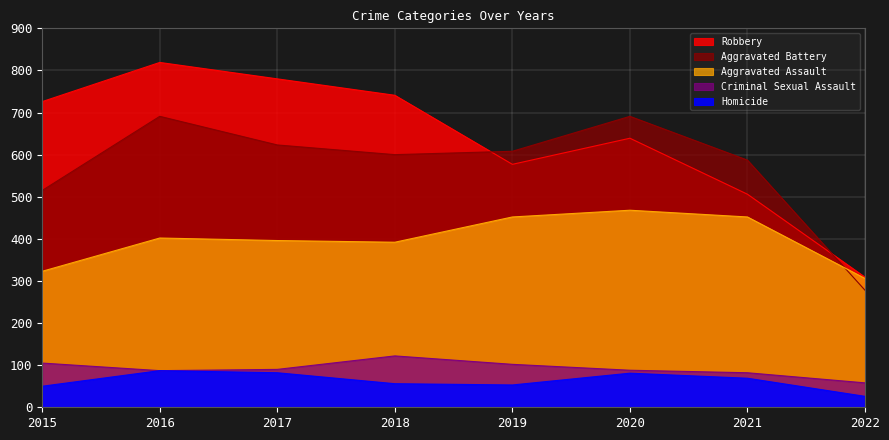

Is the value of Aggravated Assault at 2015 greater than the value of Aggravated Battery at 2017?

No